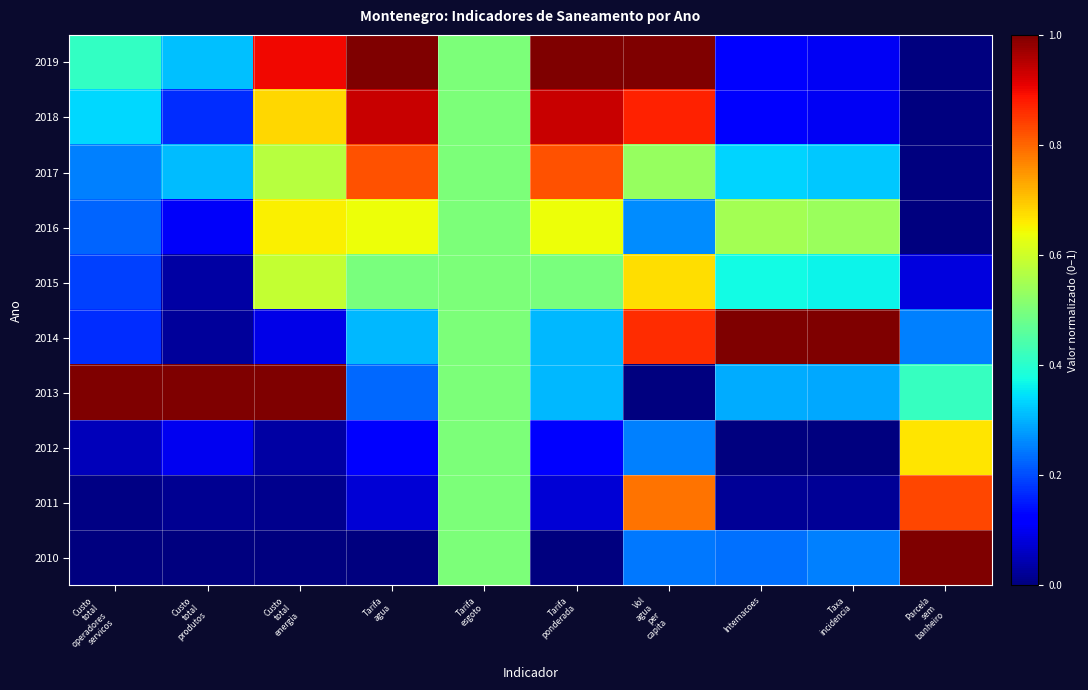

What is the difference between the highest and lowest values at Tarifa
ponderada?

1.0